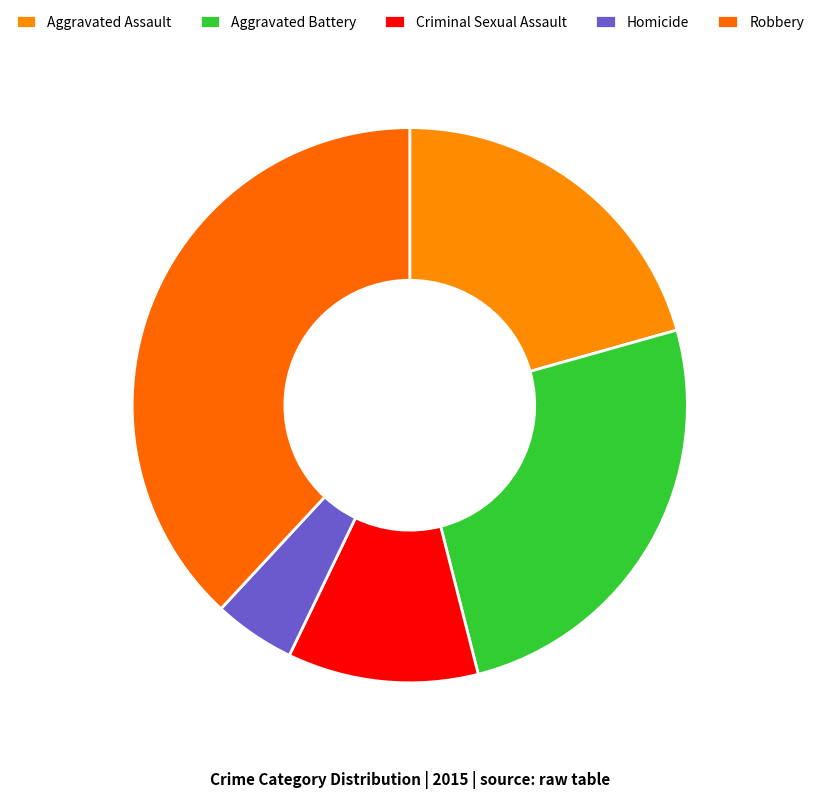

Count the number of slices in the pie.

5